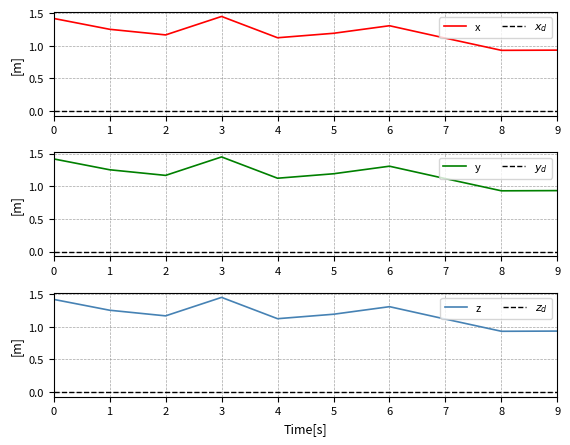

Is it true that x equals 0.7 at 7?

False